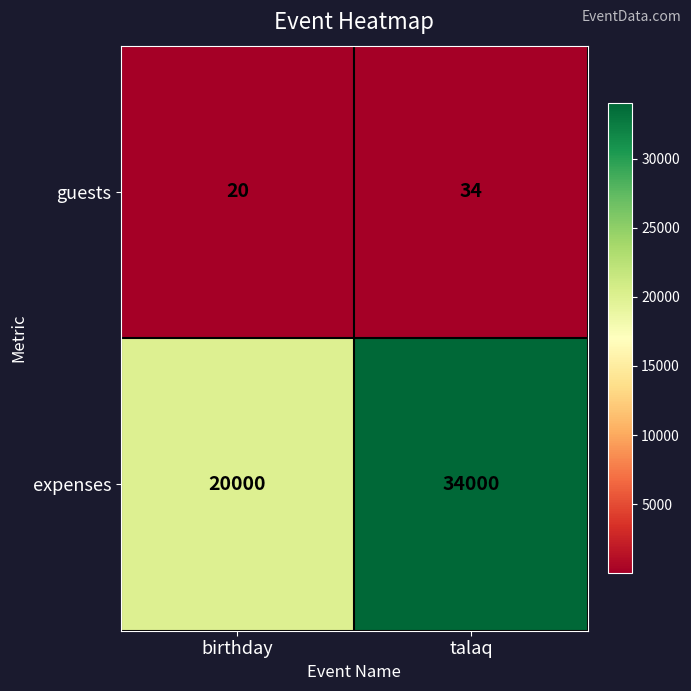

Which series changed the most between birthday and talaq?

expenses